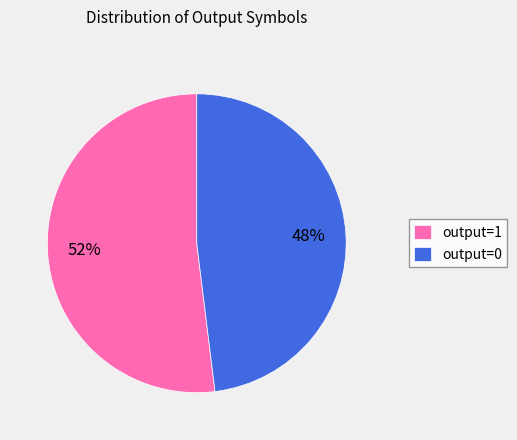

Do output=1 and output=0 together represent more than half of the pie?

Yes